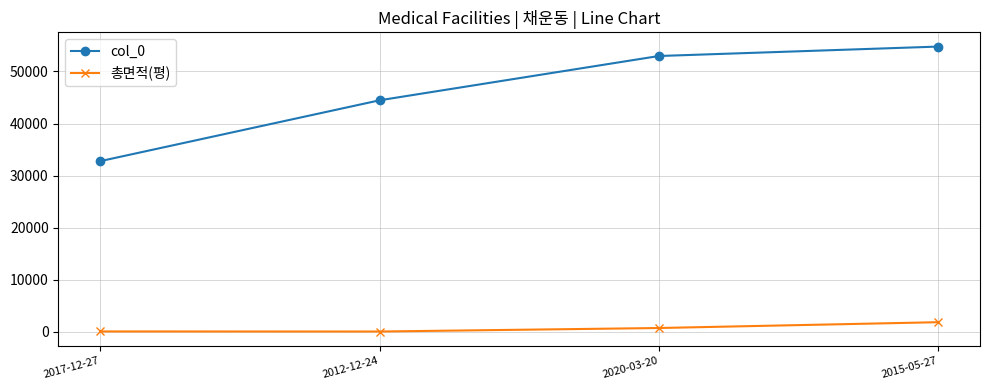

What is the difference between the highest and lowest values at 2012-12-24?

44393.6